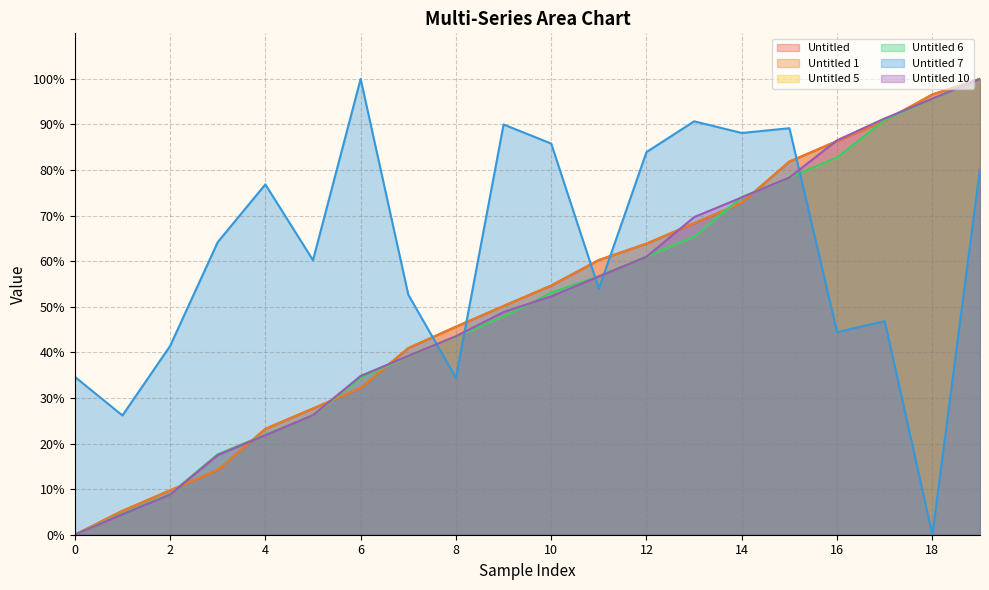

Which series has the widest spread of values?

Untitled